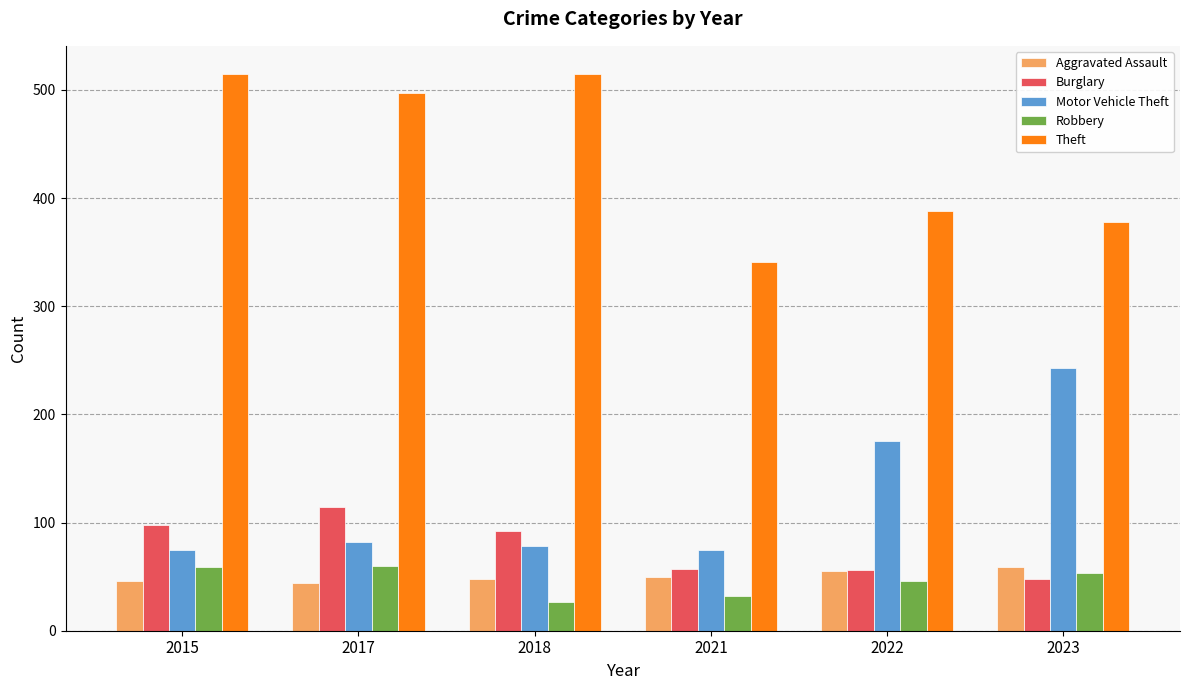

True or false: Theft has a value of 378 at 2023.

True